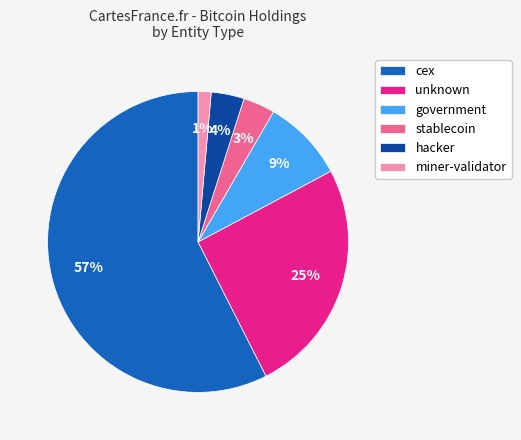

To the nearest percent, what portion does hacker represent?

4%